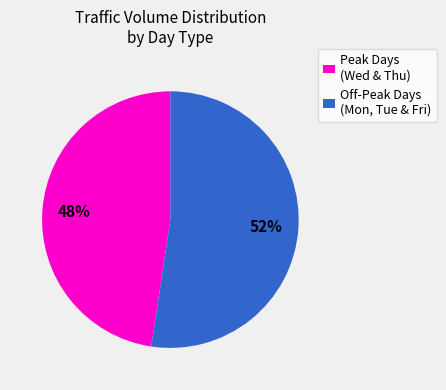

Is there any slice that represents more than half of the pie?

Yes